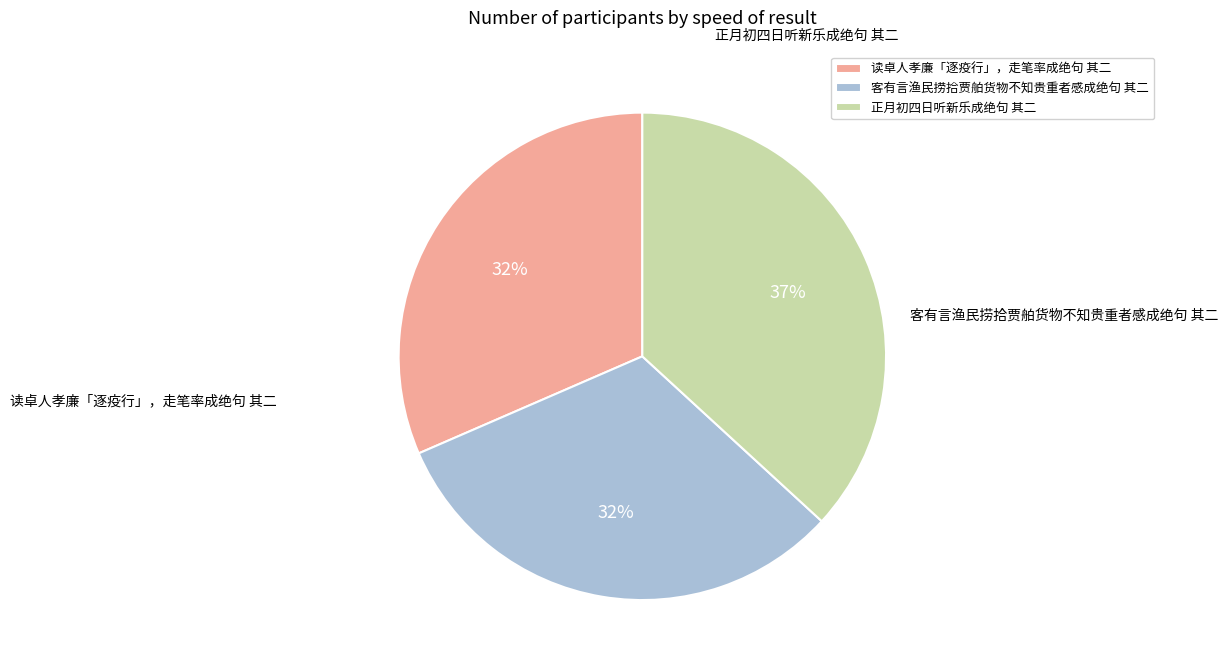

To the nearest percent, what is the difference between the largest and smallest slice percentages?

5%